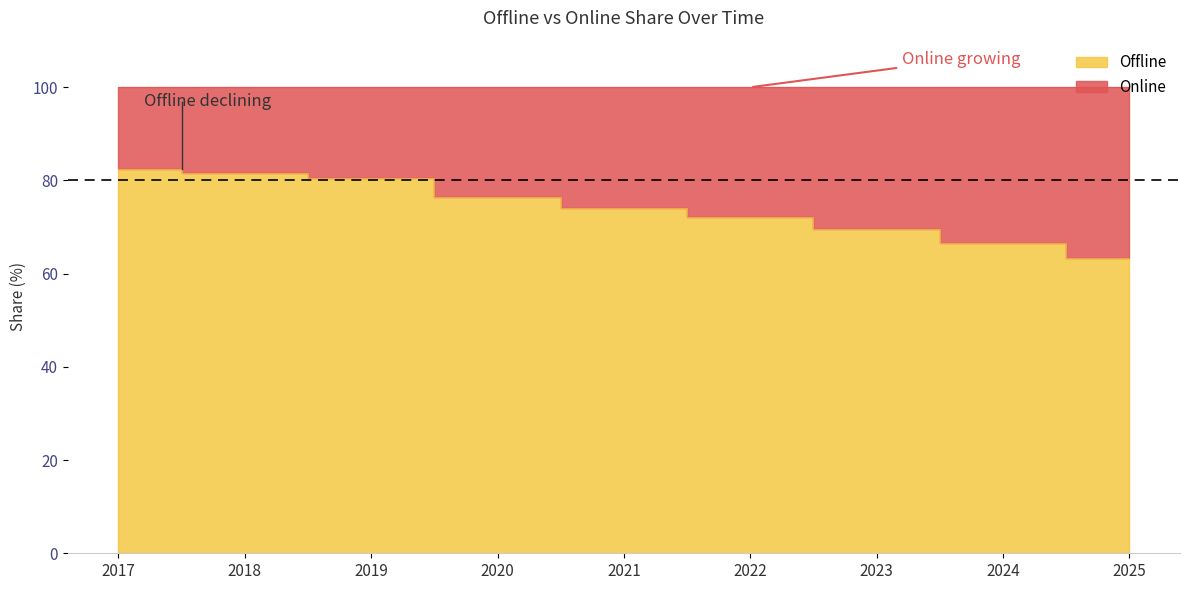

Reading right to left, what are all the values shown in this chart?

63.3	66.6	69.5	72.1	74.2	76.4	80.6	81.6	82.5